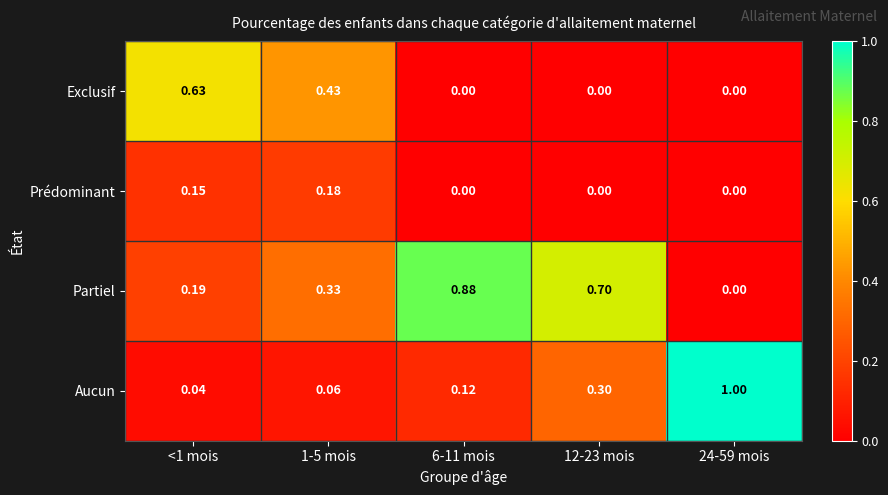

Which series has the largest range (max minus min)?

Aucun